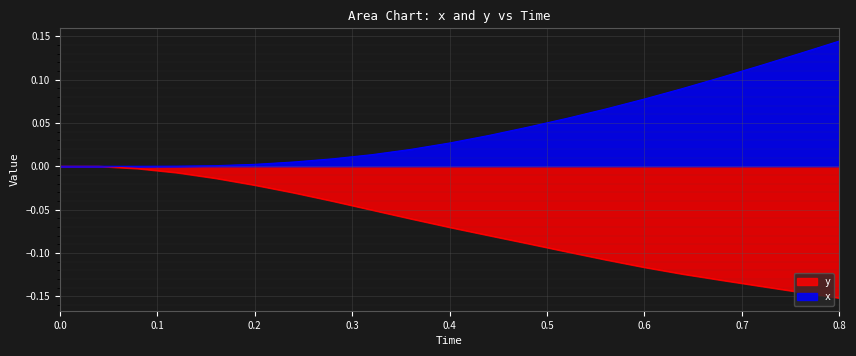

True or false: x has a value of 0.1 at 0.8.

True